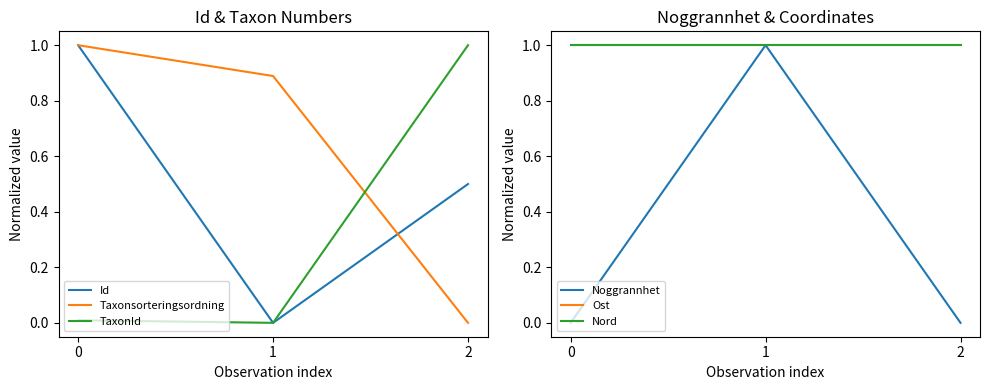

Which has a higher value, 1 or 2?

2